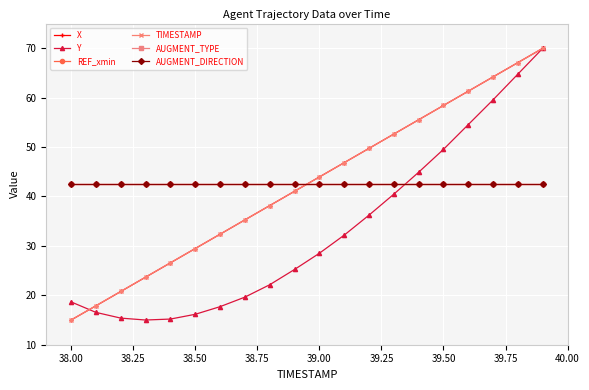

Does the chart have visible grid lines?

Yes